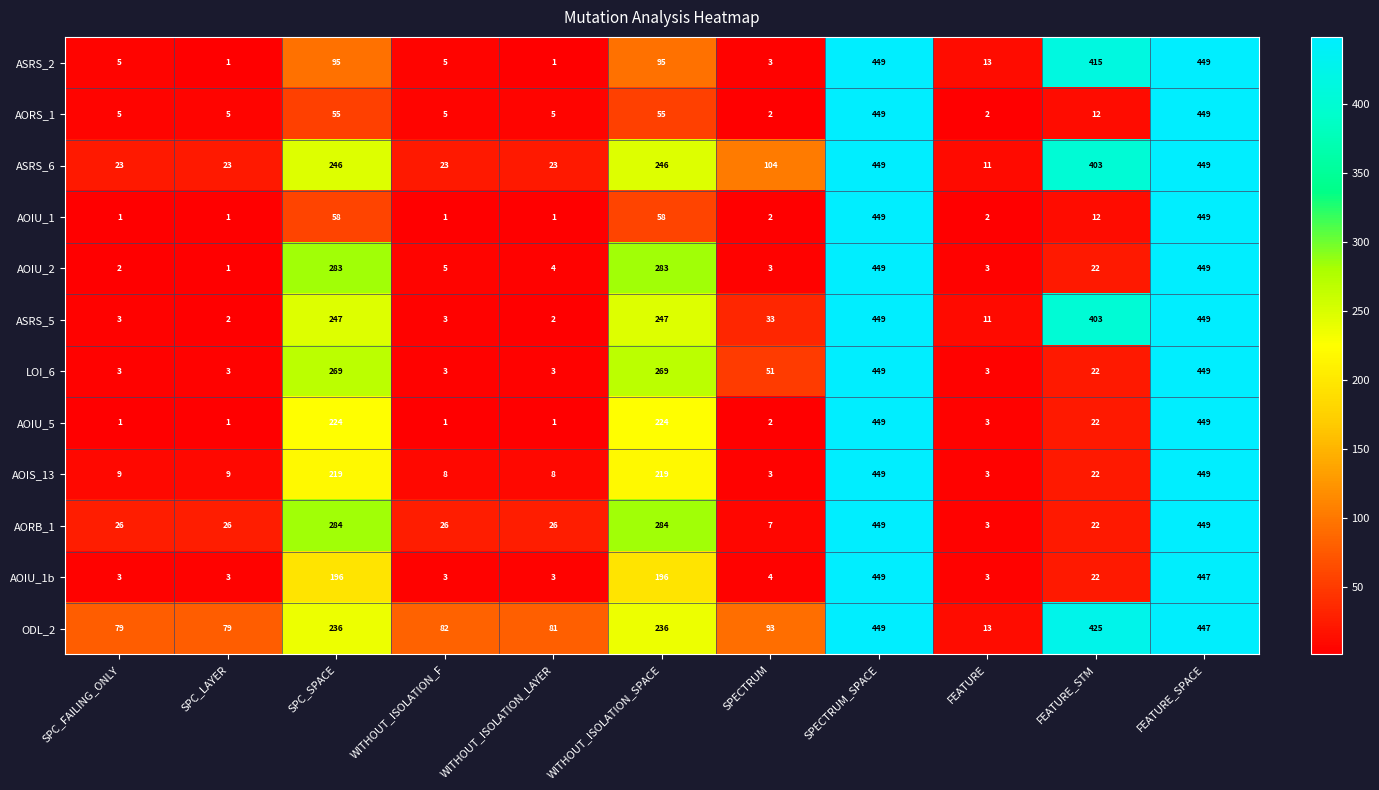

At WITHOUT_ISOLATION_SPACE, list the series in order from largest to smallest.

AORB_1, AOIU_2, LOI_6, ASRS_5, ASRS_6, ODL_2, AOIU_5, AOIS_13, AOIU_1b, ASRS_2, AOIU_1, AORS_1